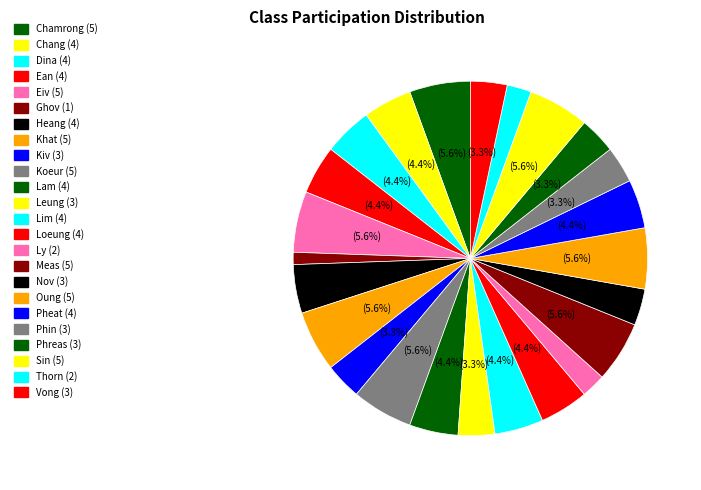

How many segments does this pie chart have?

24